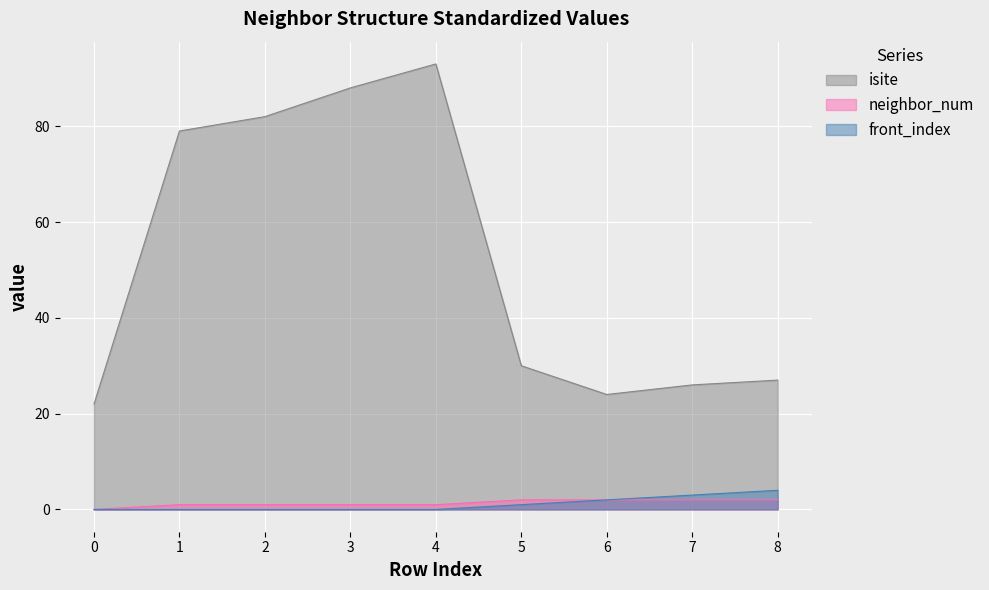

Which series has the widest spread of values?

isite